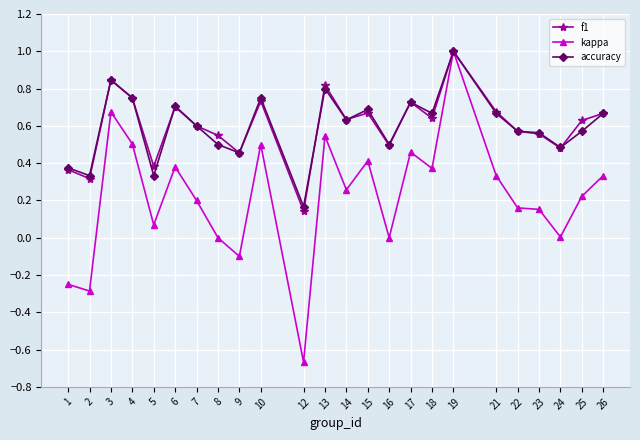

True or false: kappa has more than 1 points higher than both neighbors.

True